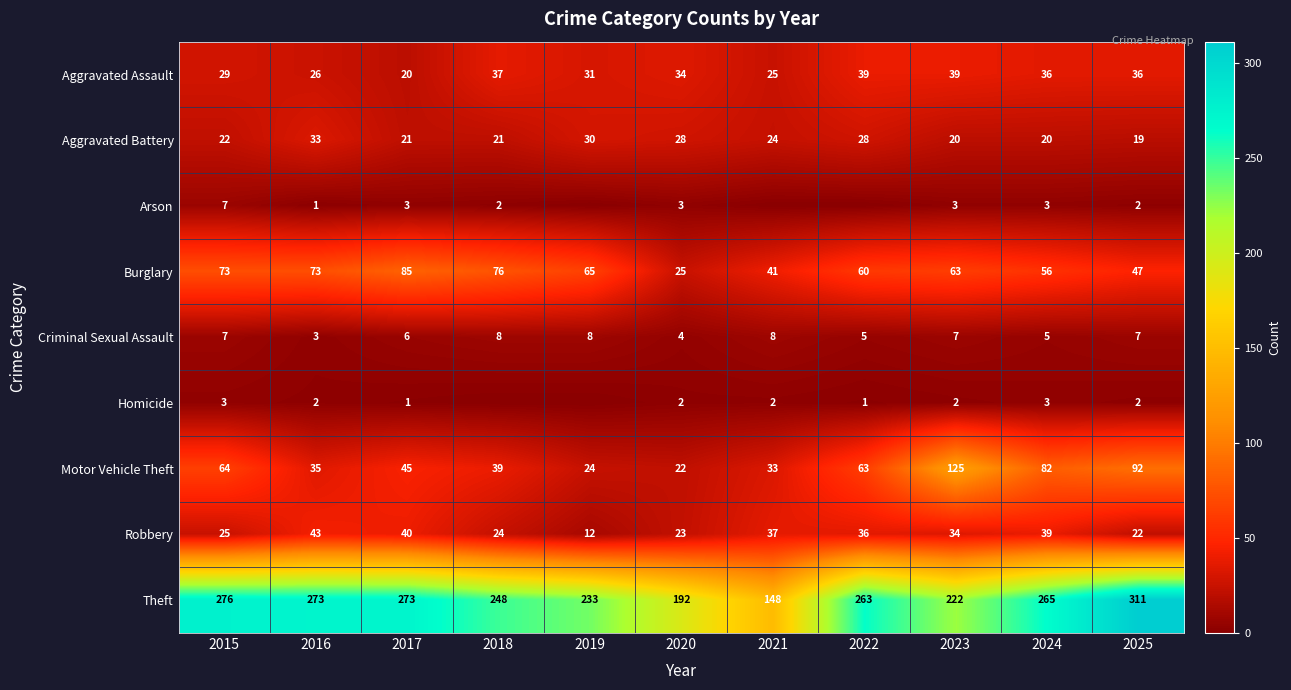

The Arson series shows 7 at 2015. True or false?

True